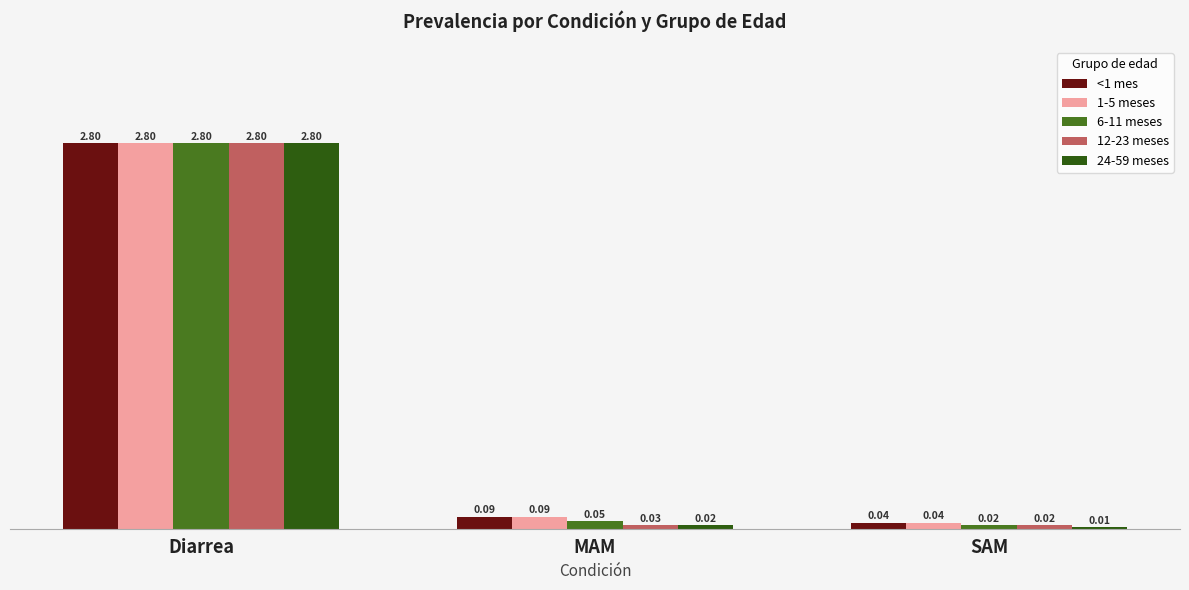

At which label is <1 mes closest to 1?

MAM